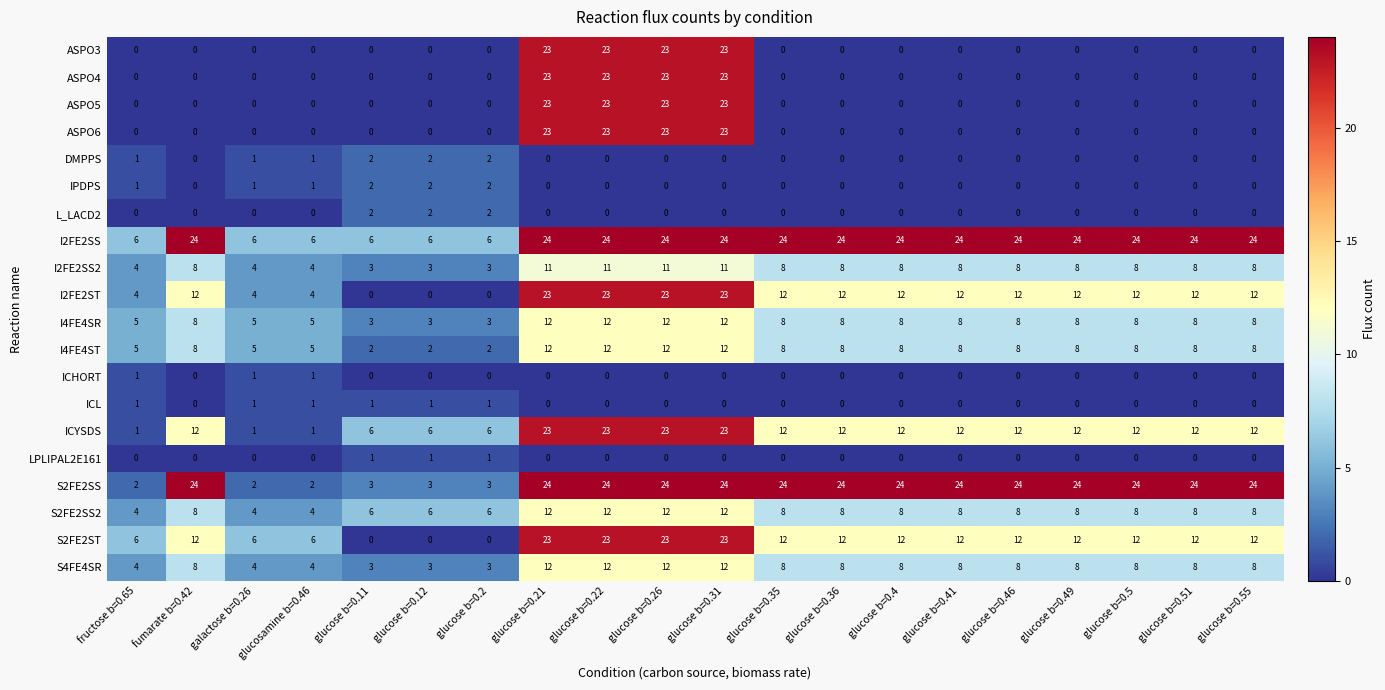

What is the difference between the highest and lowest values at glucose b=0.2?

6